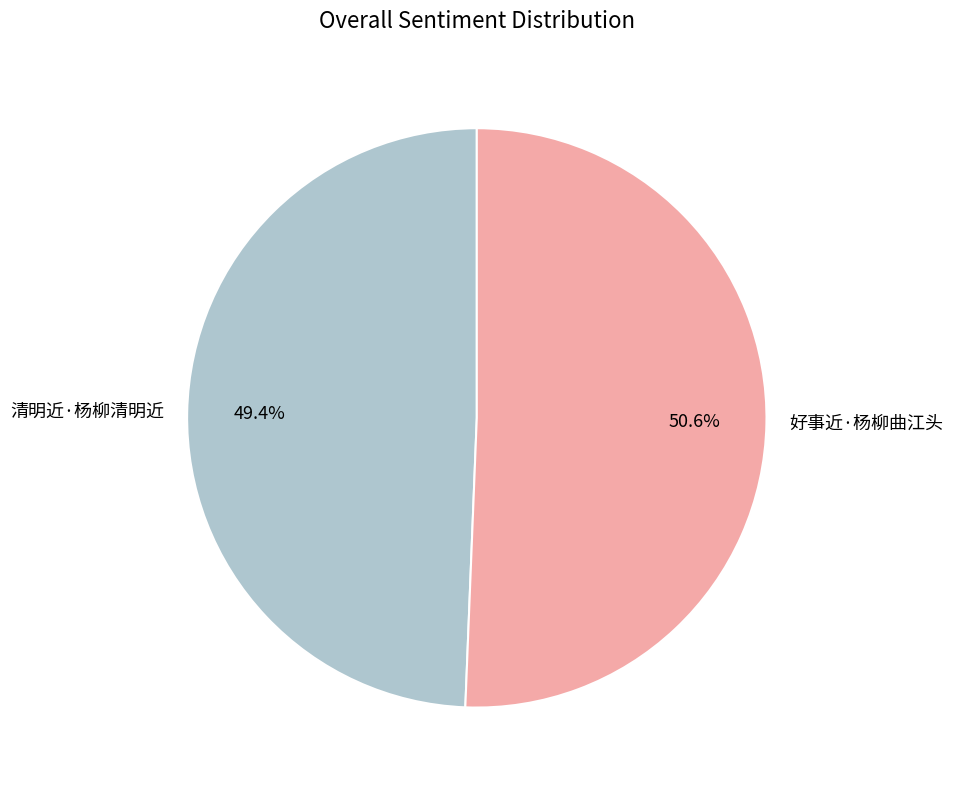

Rank the categories by value from lowest to highest.

清明近·杨柳清明近, 好事近·杨柳曲江头